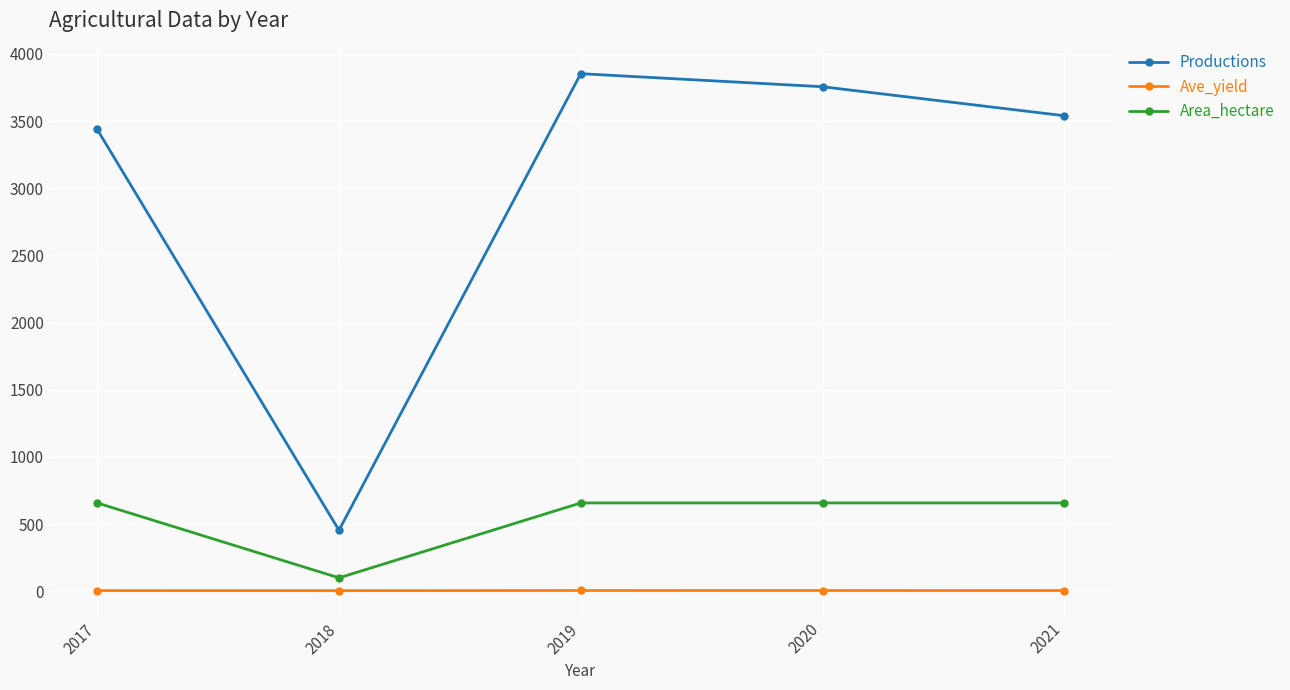

What is the difference between the maximum and minimum values in the Ave_yield series?

1.3